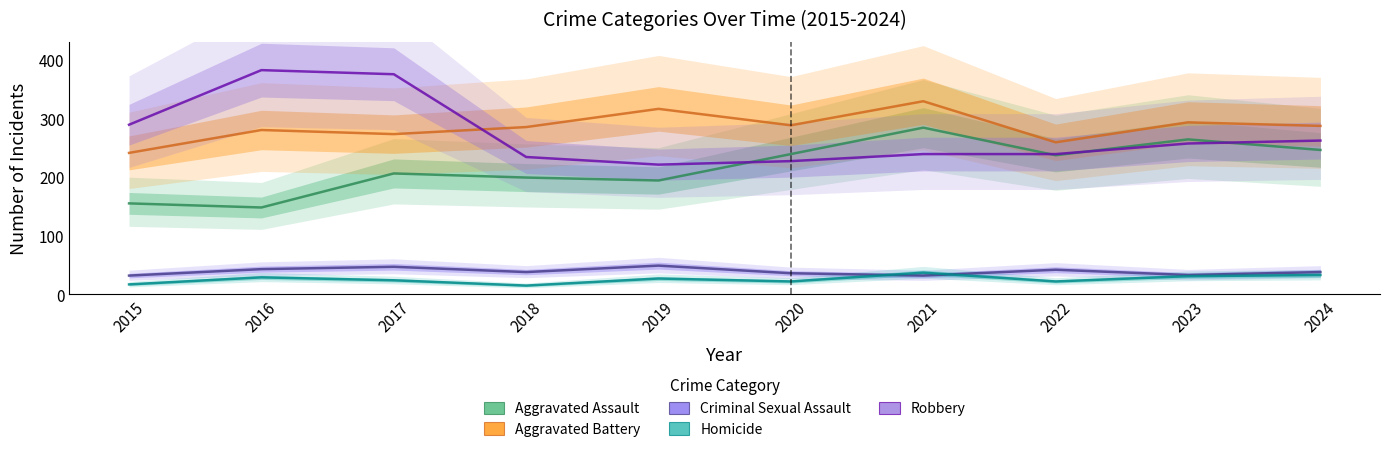

Where is the first local maximum for Homicide?

2016